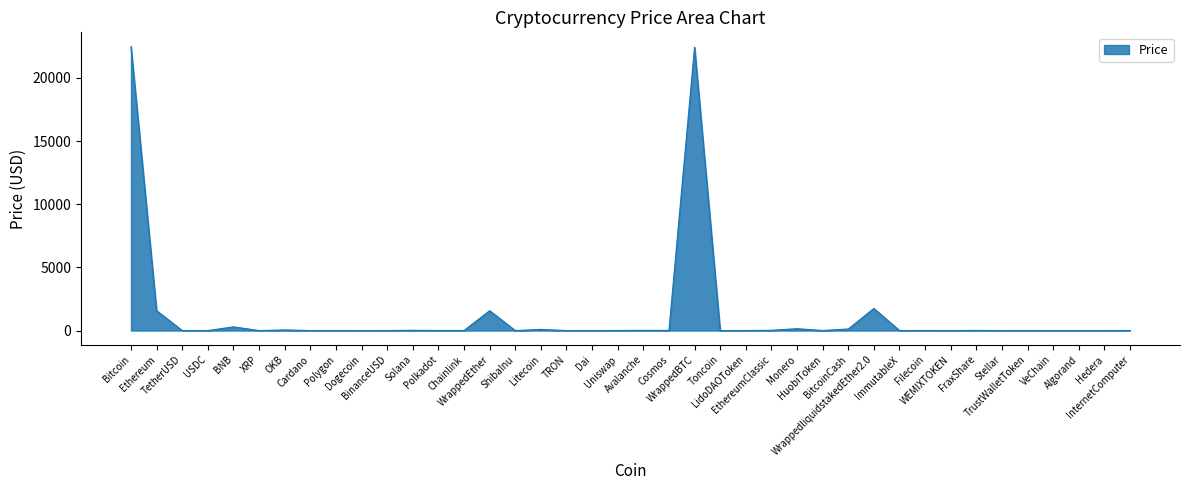

How many values exceed 5?

21